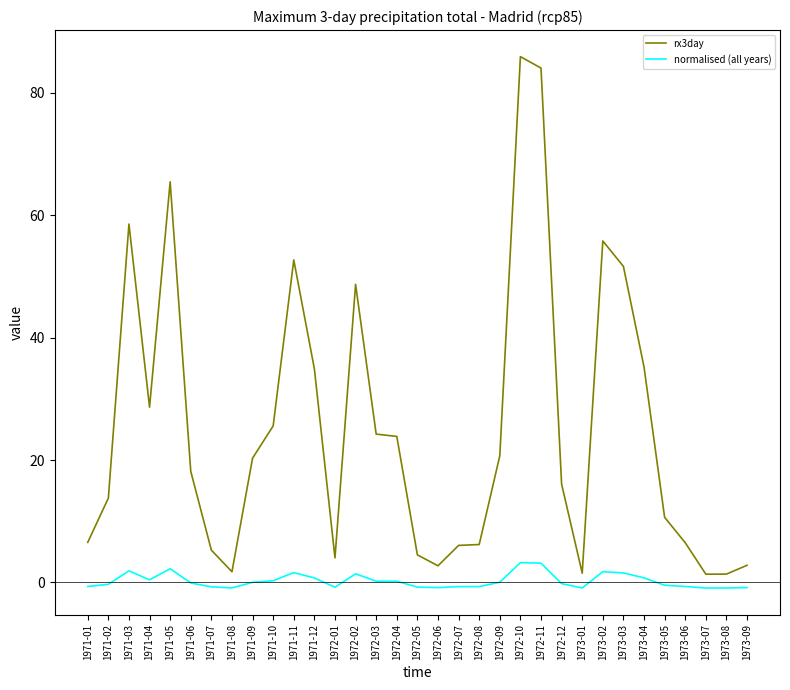

True or false: normalised (all years) and rx3day cross at least once.

False